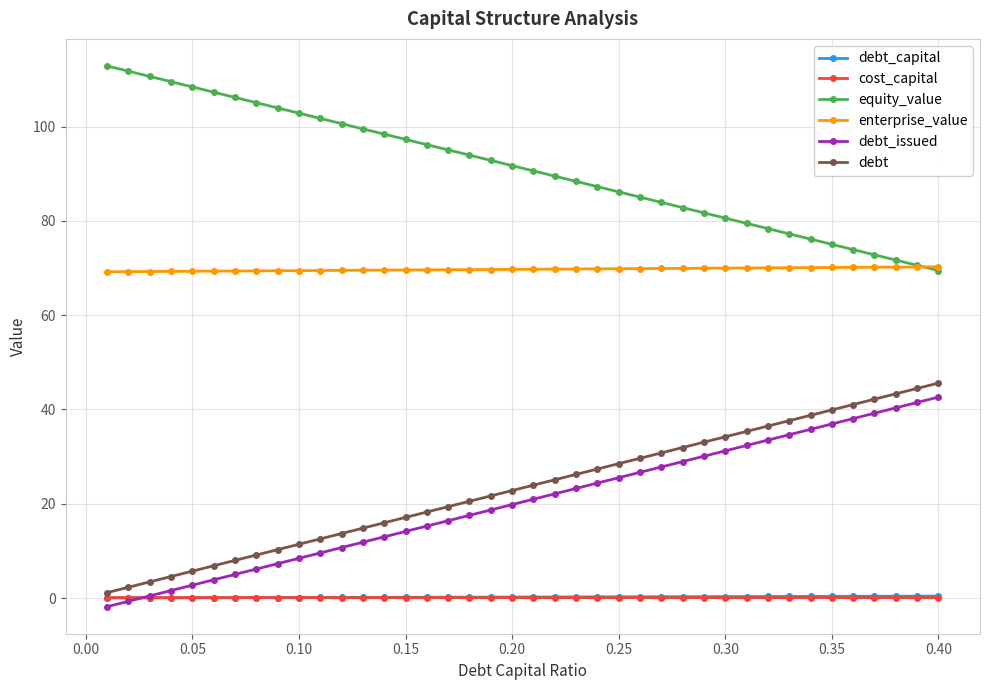

What are all the series names shown in the legend?

debt_capital, cost_capital, equity_value, enterprise_value, debt_issued, debt